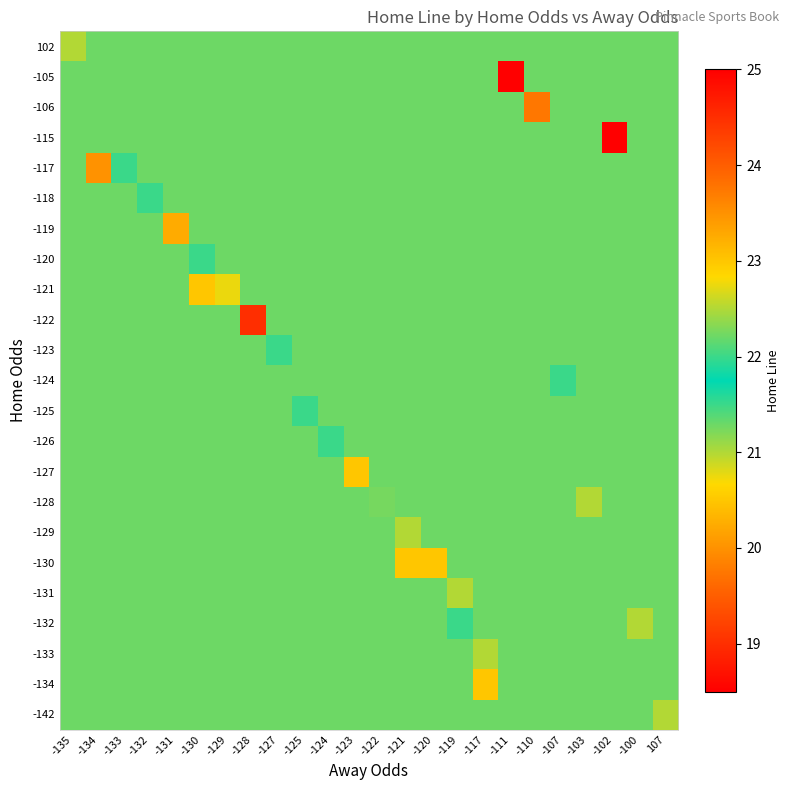

List the series in order of their peak value, lowest first.

-142, -132, -131, -126, -125, -124, -123, -120, -119, -118, -128, -133, -129, 102, -121, -134, -130, -127, -117, -106, -122, -115, -105